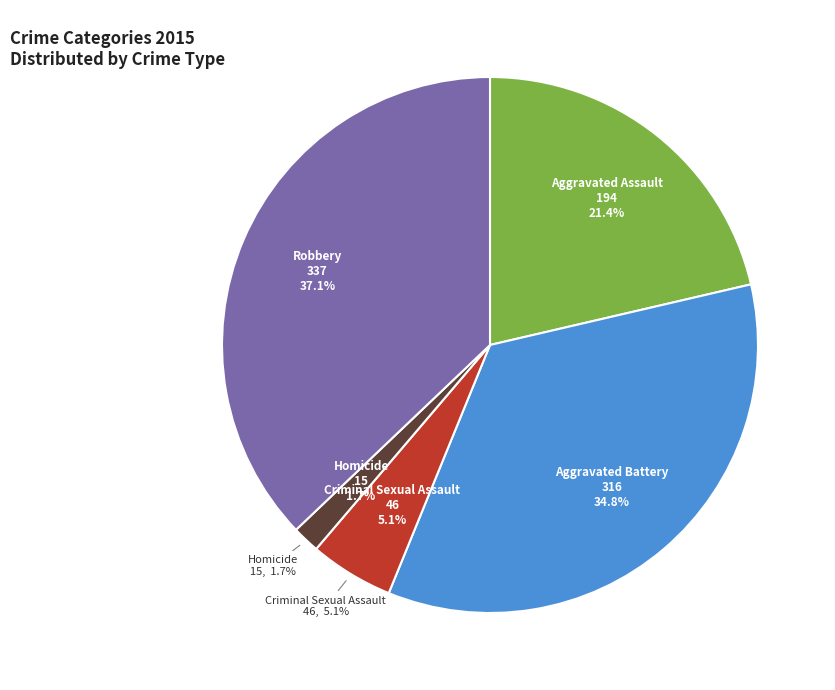

How many slices are in this pie chart?

5